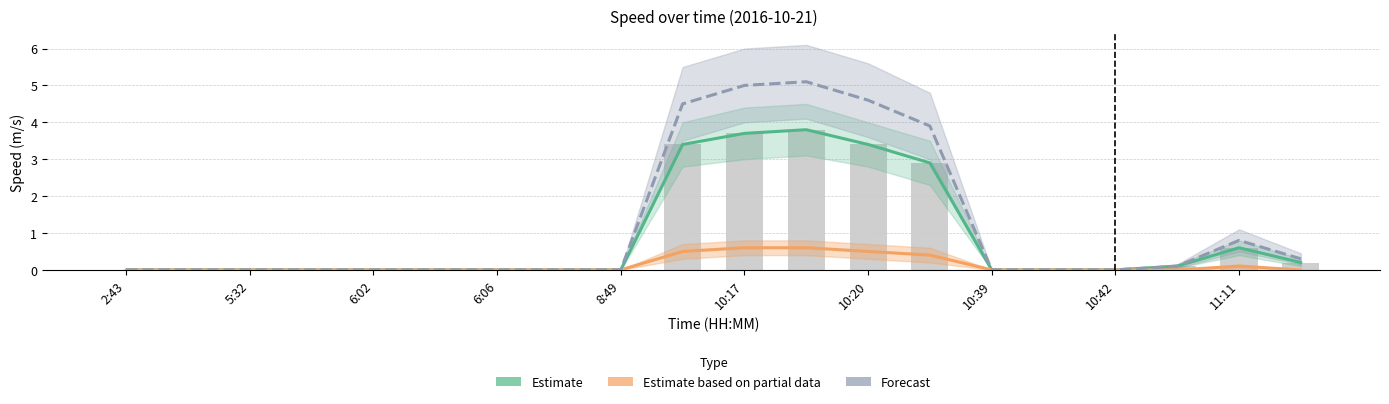

What is the difference between the maximum and minimum values in the Estimate series?

3.8